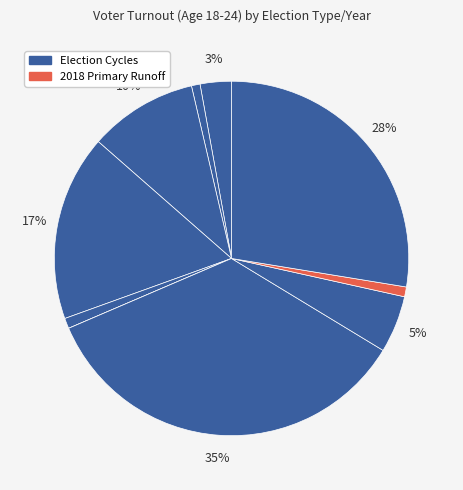

How many segments does this pie chart have?

10